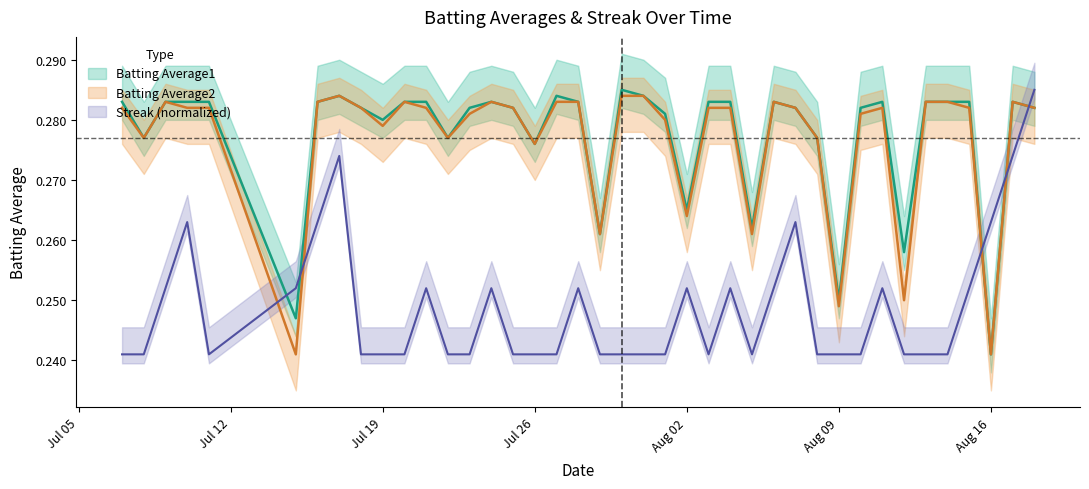

The value of Batting Average1 at 2010-07-07 is 0.1. True or false?

False